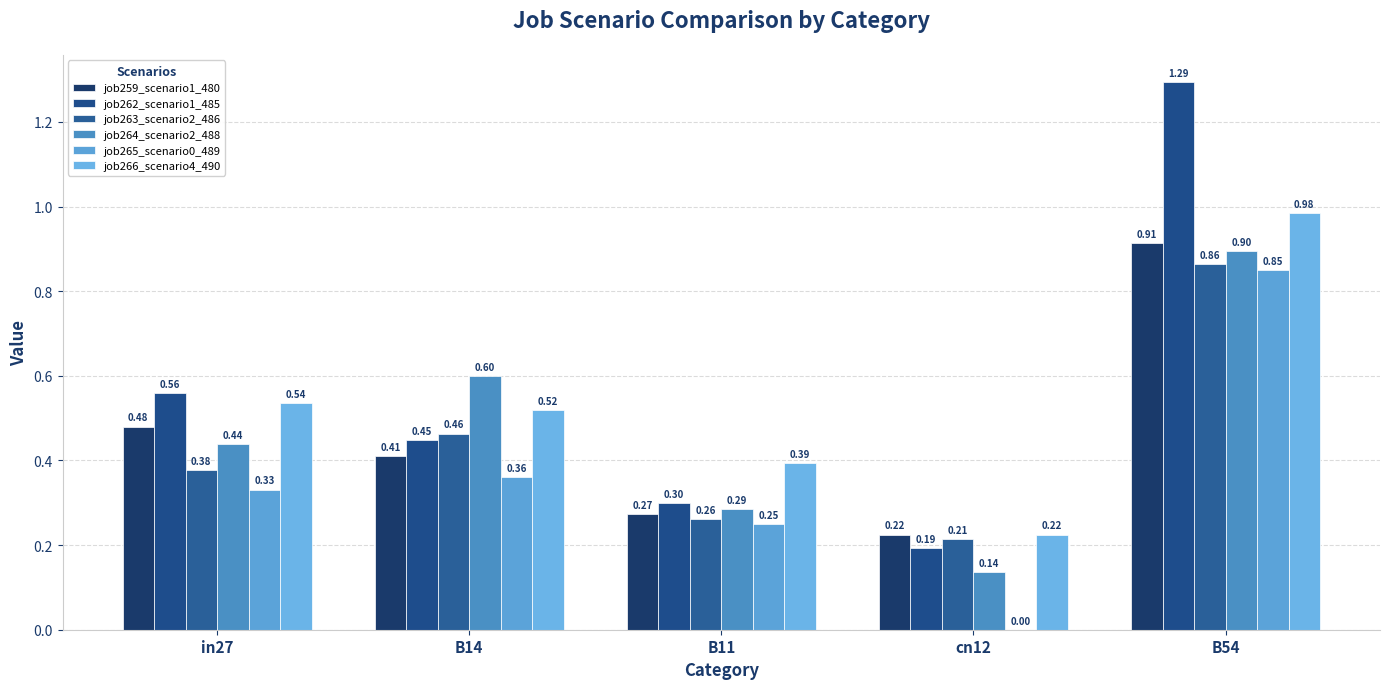

List the labels in order of job263_scenario2_486 value, smallest first.

cn12, B11, in27, B14, B54